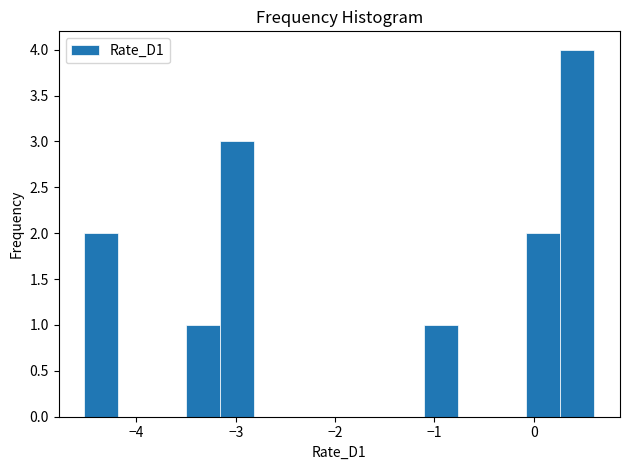

Around what value on the x-axis is the tallest bar? Give the approximate position of its centre, as read against the axis.

0.4